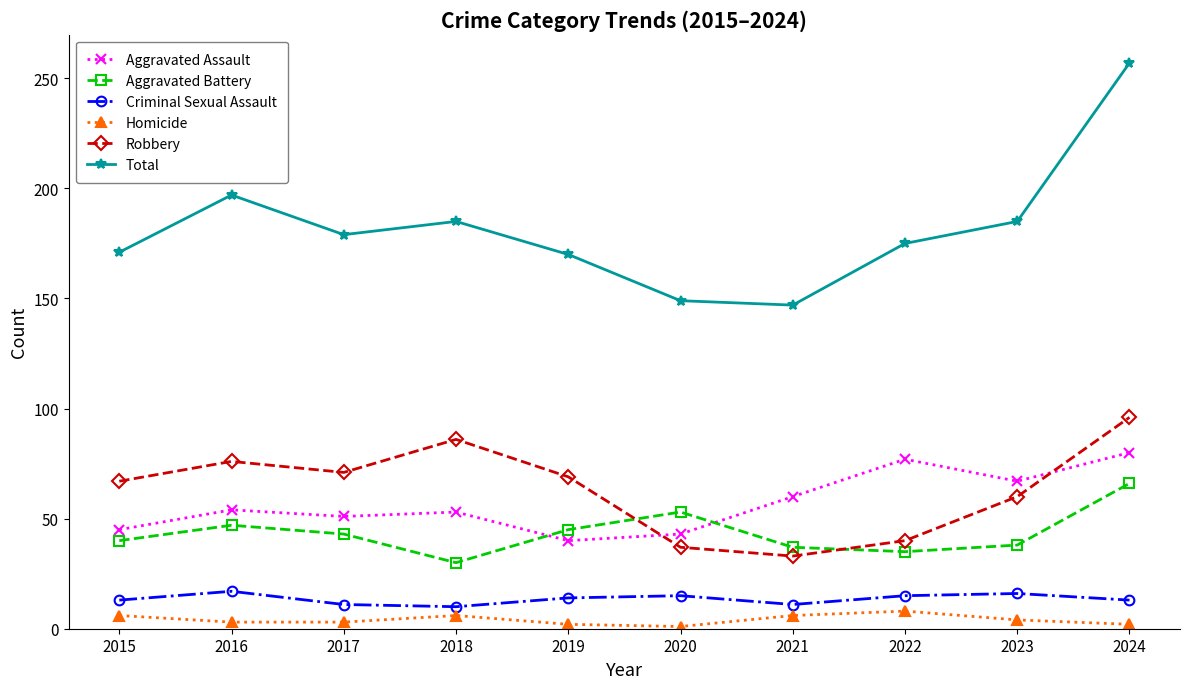

True or false: Criminal Sexual Assault and Aggravated Assault intersect in this chart.

False